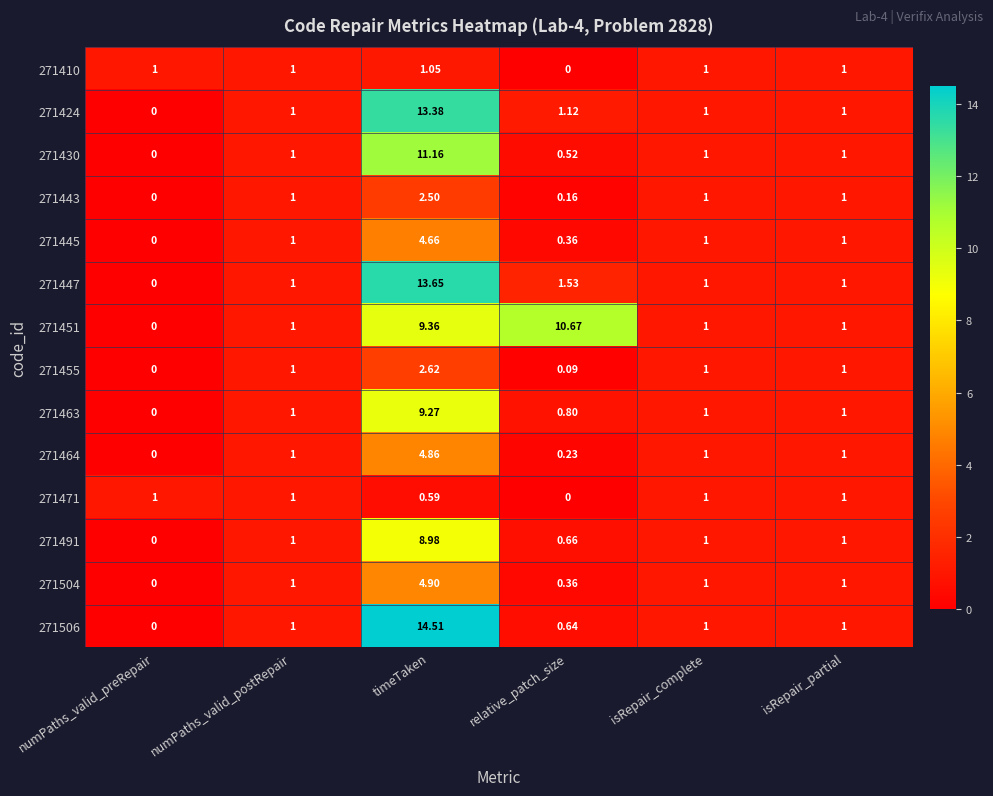

List the series in order of their peak value, lowest first.

271471, 271410, 271443, 271455, 271445, 271464, 271504, 271491, 271463, 271451, 271430, 271424, 271447, 271506